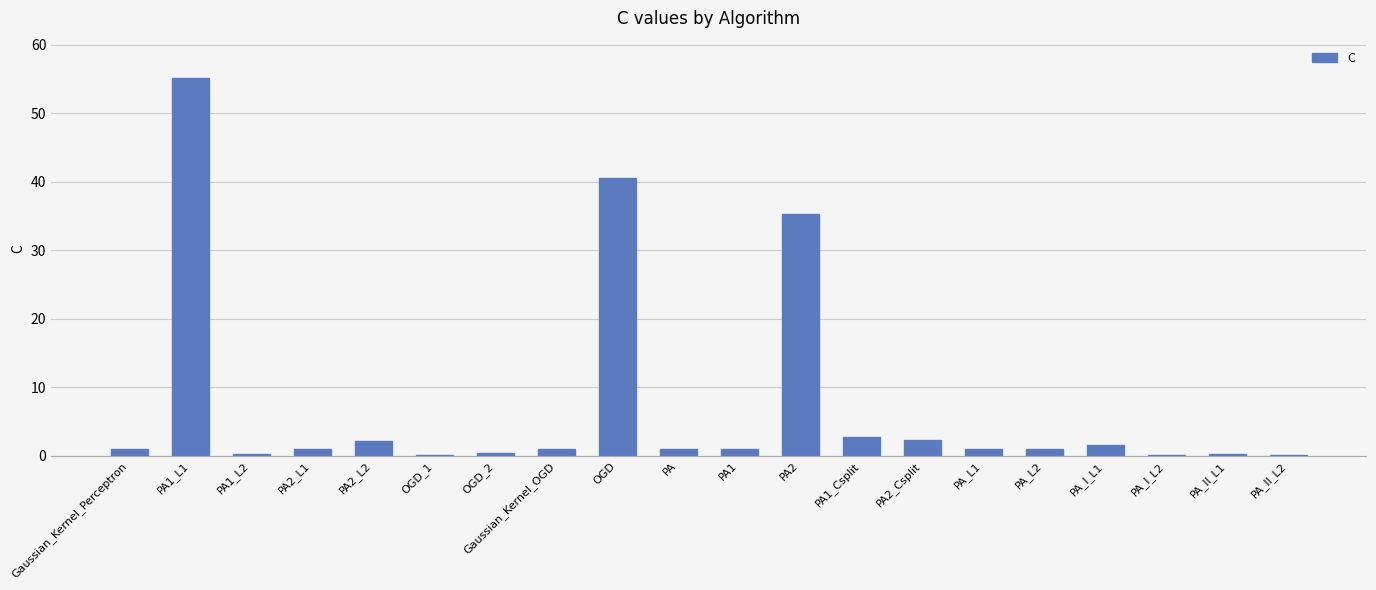

Which has a higher value, OGD or PA_II_L2?

OGD